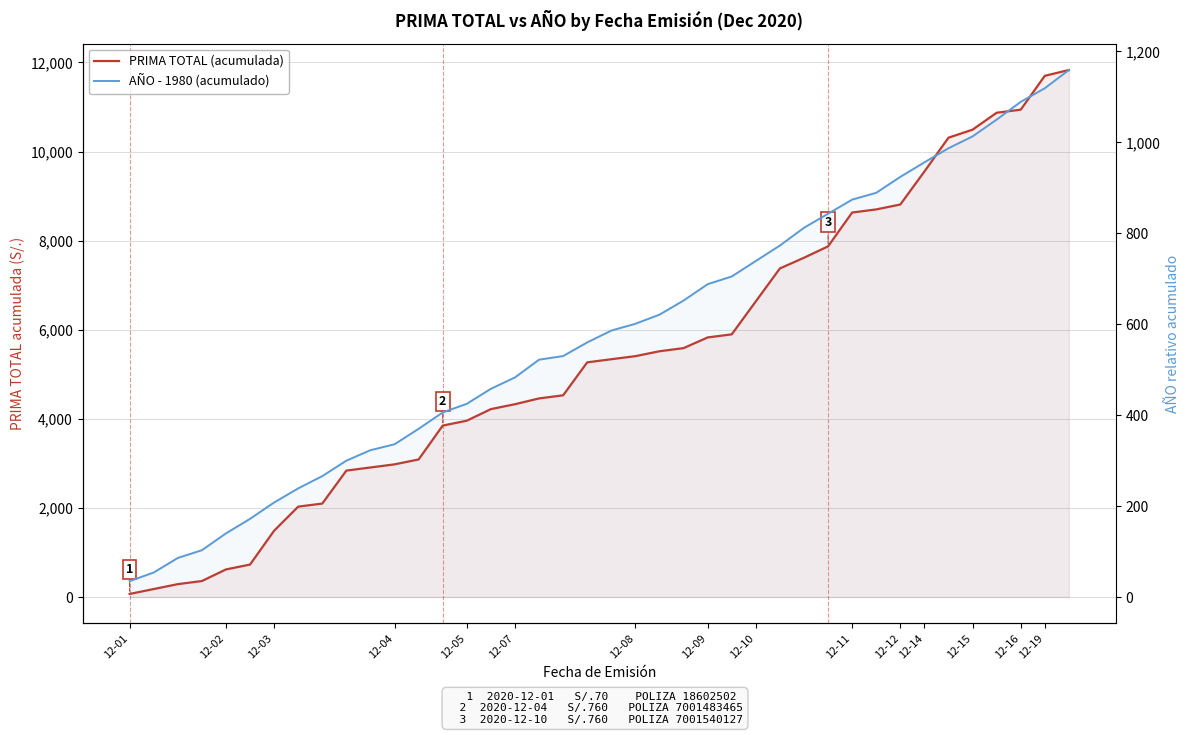

What is the smallest value displayed?

35